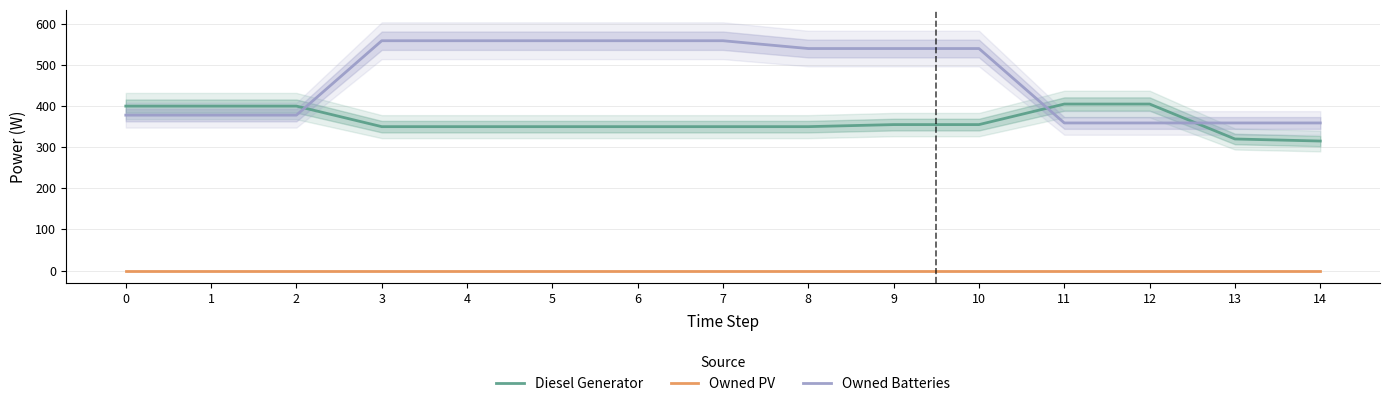

Does the chart have visible grid lines?

Yes